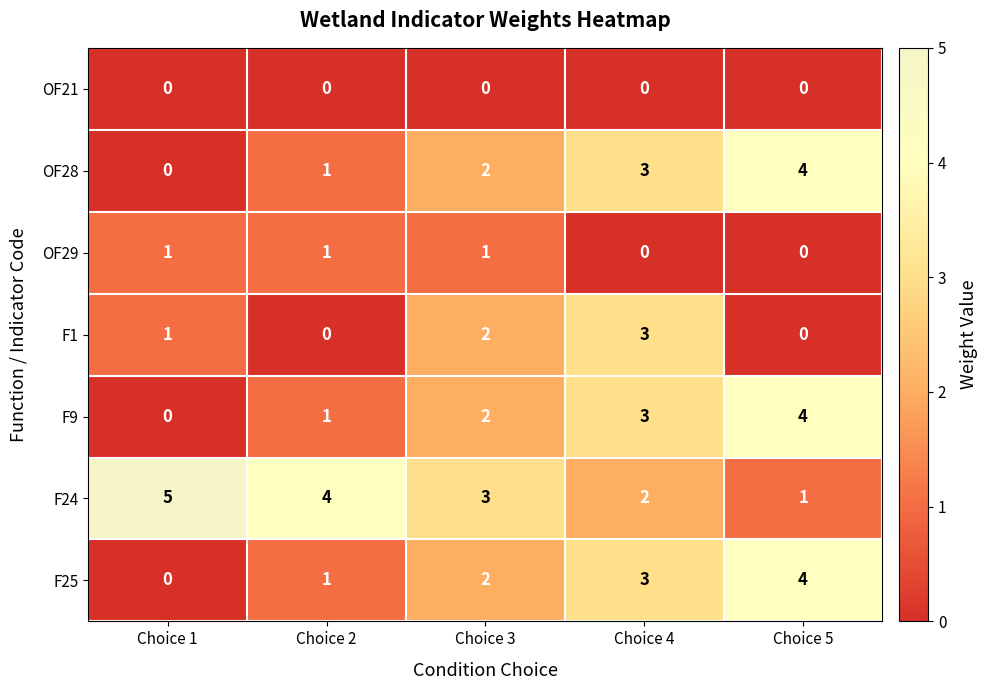

What is the greatest value displayed?

5